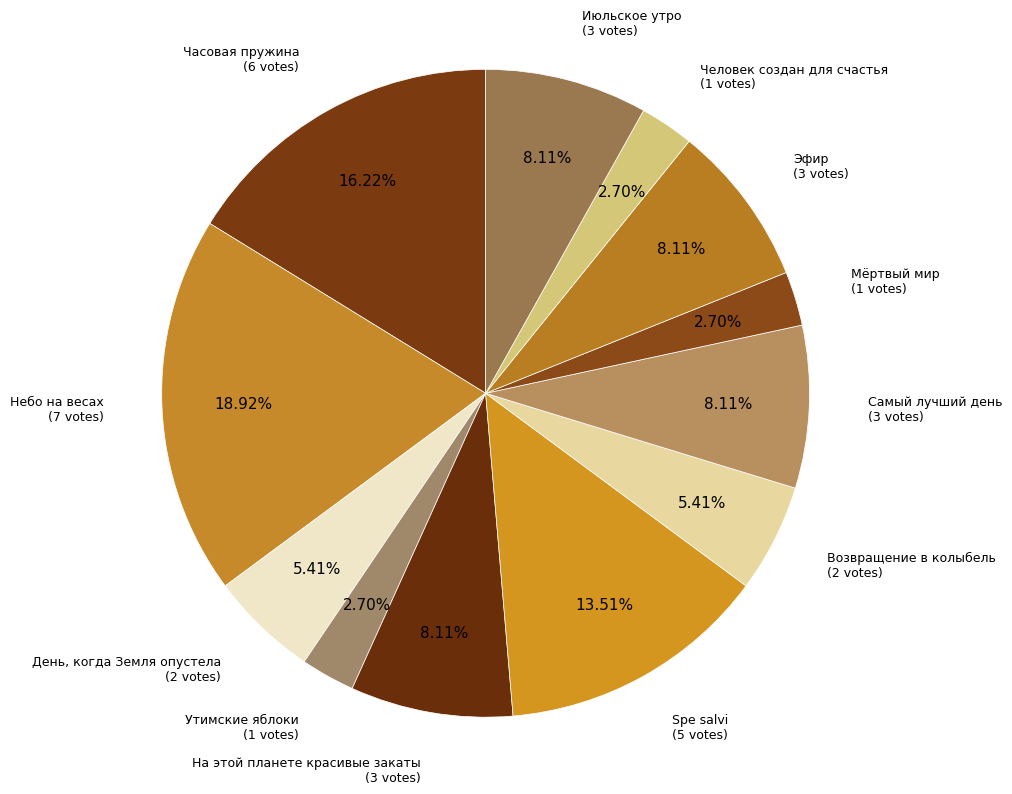

To the nearest percent, what is the difference between the largest and smallest slice percentages?

16%